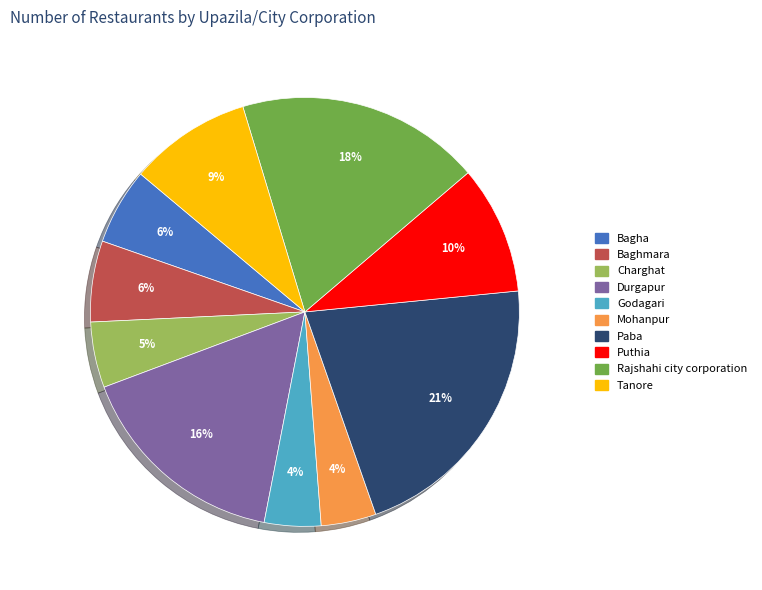

The Baghmara slice represents 6% of the pie. True or false?

True